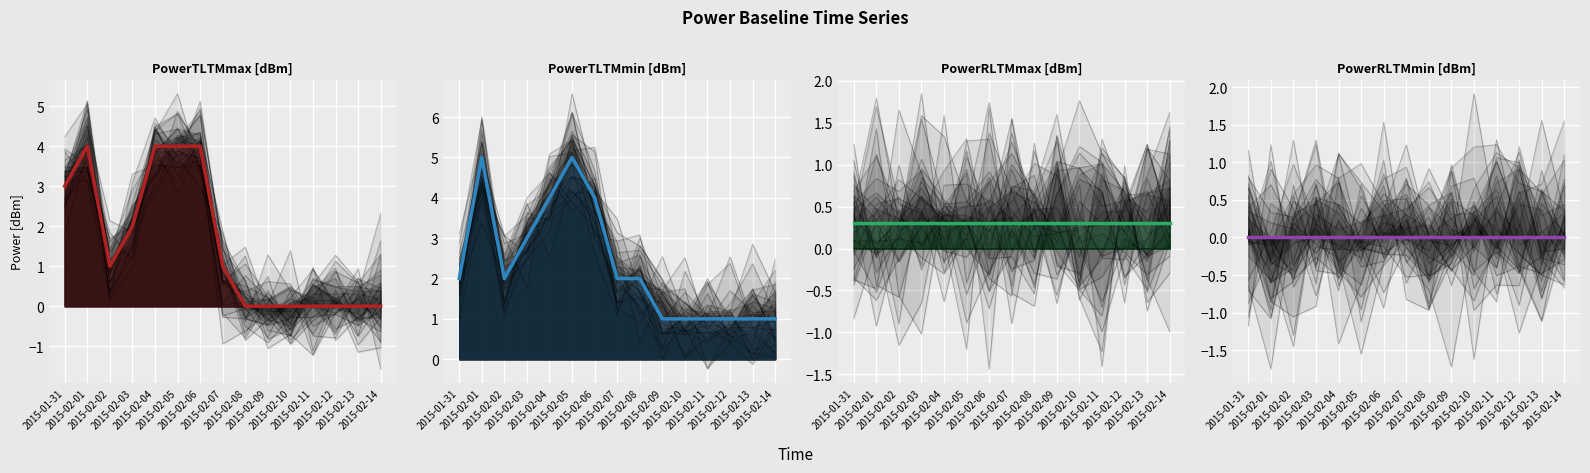

At how many categories does at least one series exceed 1?

9